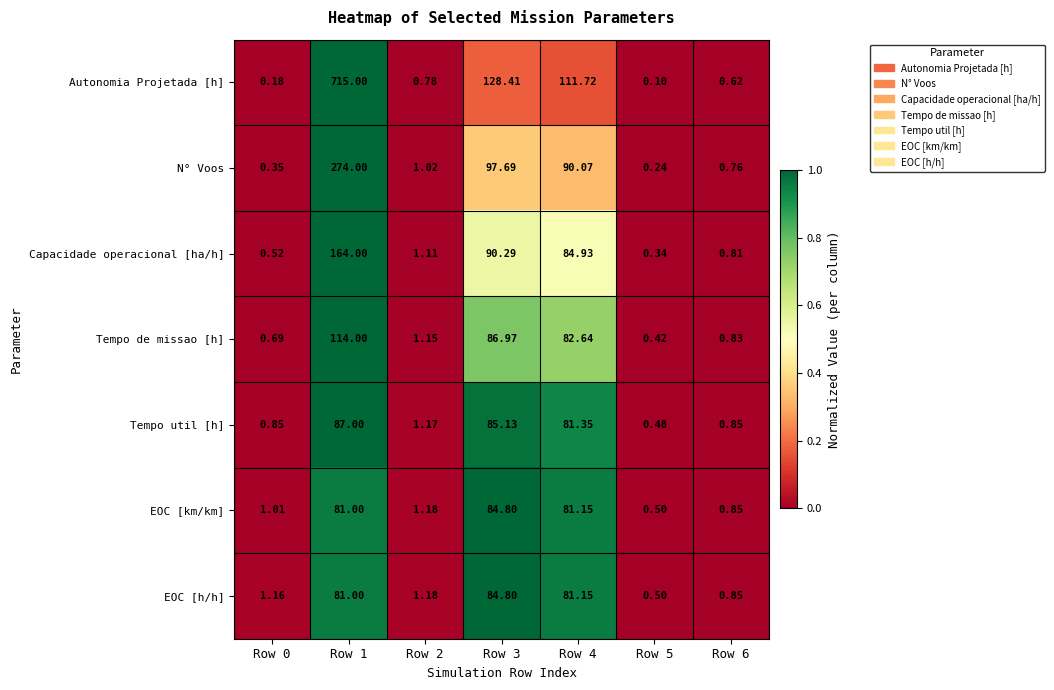

Which series has the widest spread of values?

Autonomia Projetada [h]